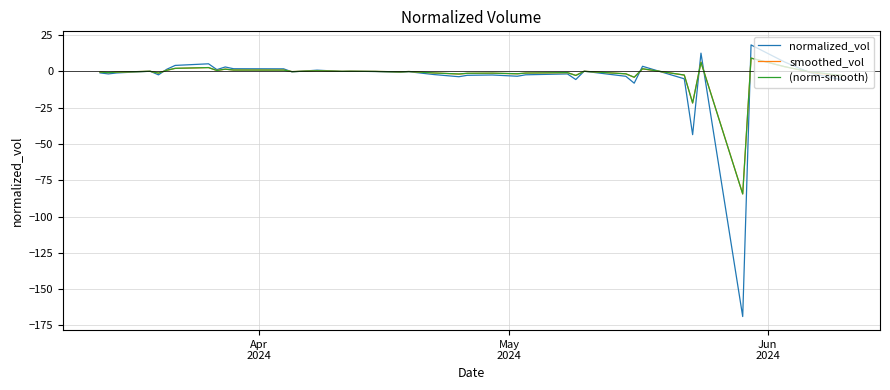

What is the greatest value displayed?

18.2